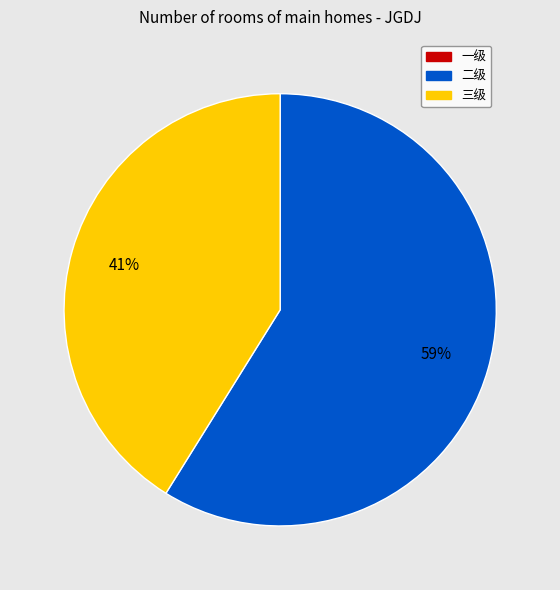

To the nearest percent, what portion does 二级 represent?

59%